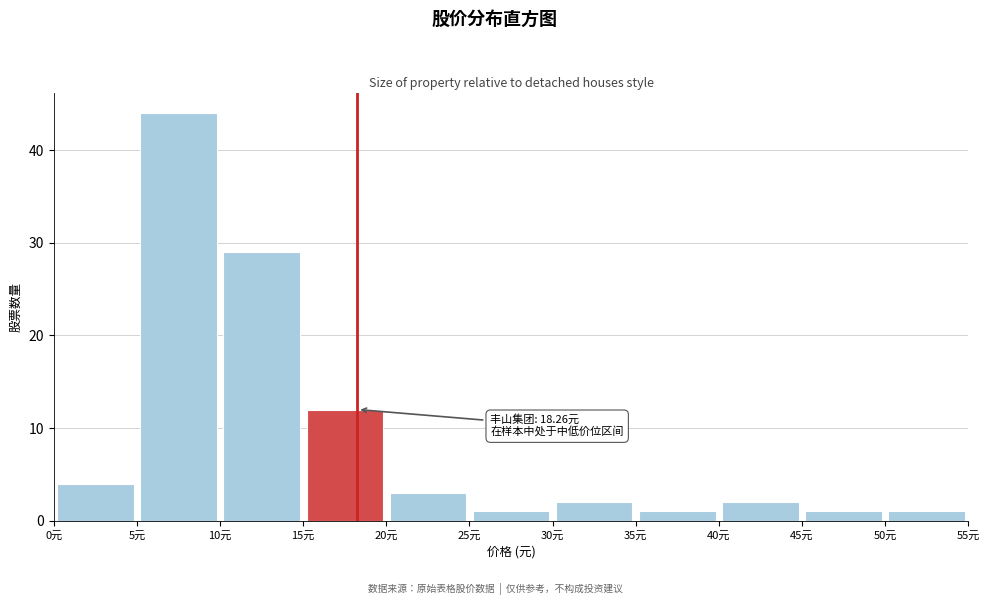

Over which range of the x-axis is the bar tallest?

5 to 10